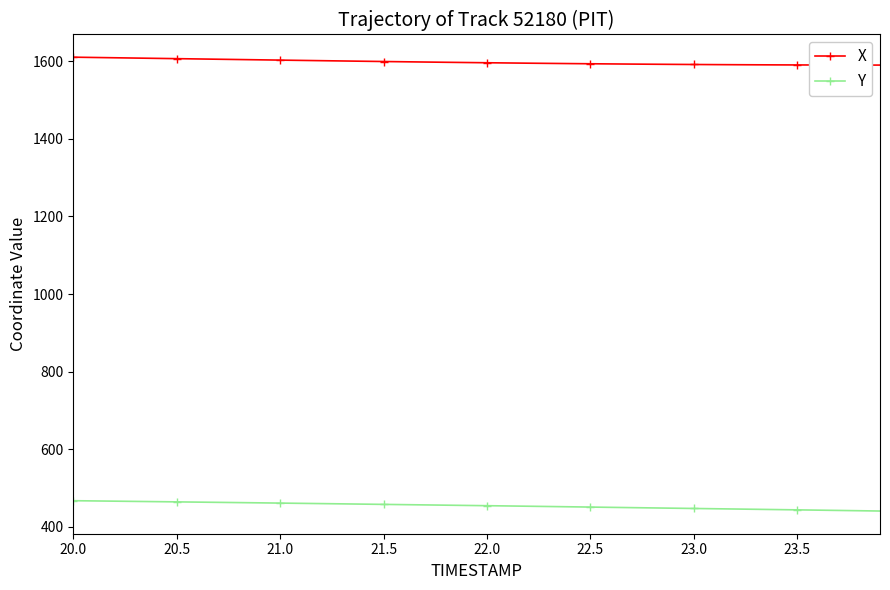

What is the difference between the second highest and minimum values in the Y series?

26.0